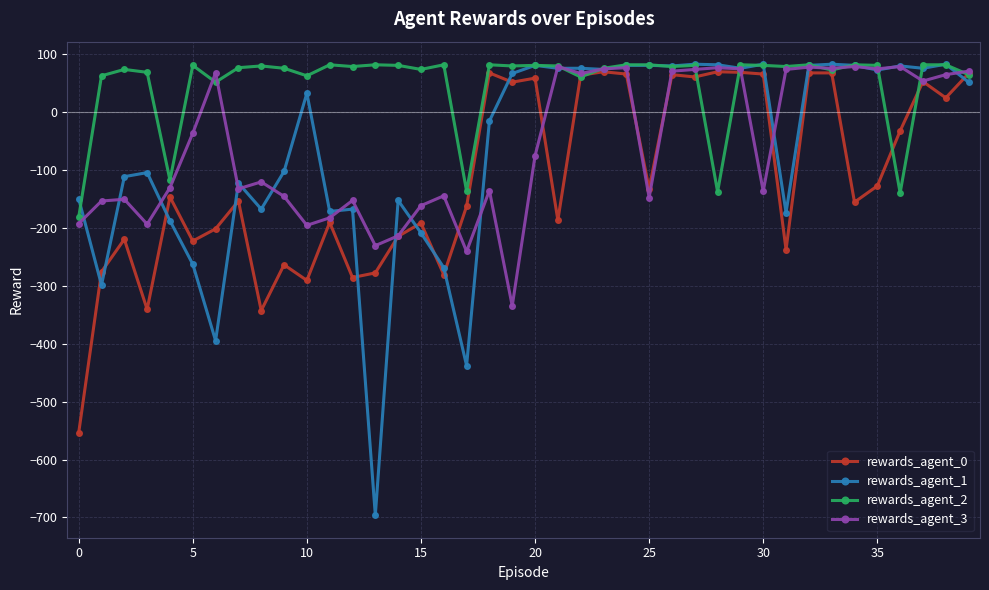

What is the value of the rewards_agent_0 point at the 6th from the left?

-223